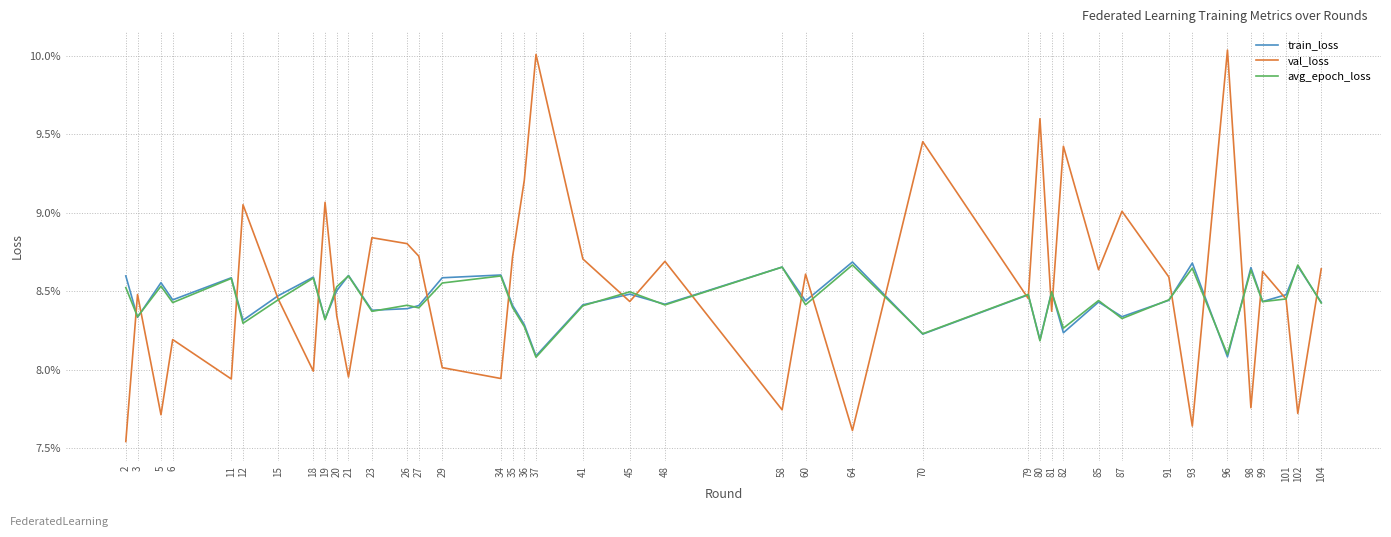

Between which two adjacent categories do train_loss and avg_epoch_loss first intersect?

2 and 3